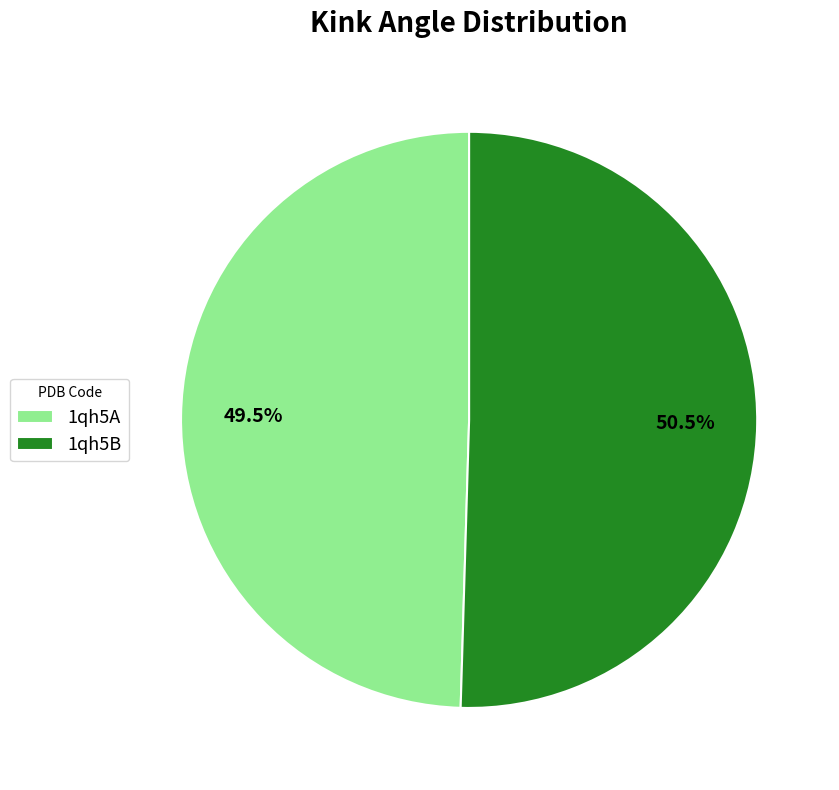

What is the smallest slice in the pie chart?

1qh5A